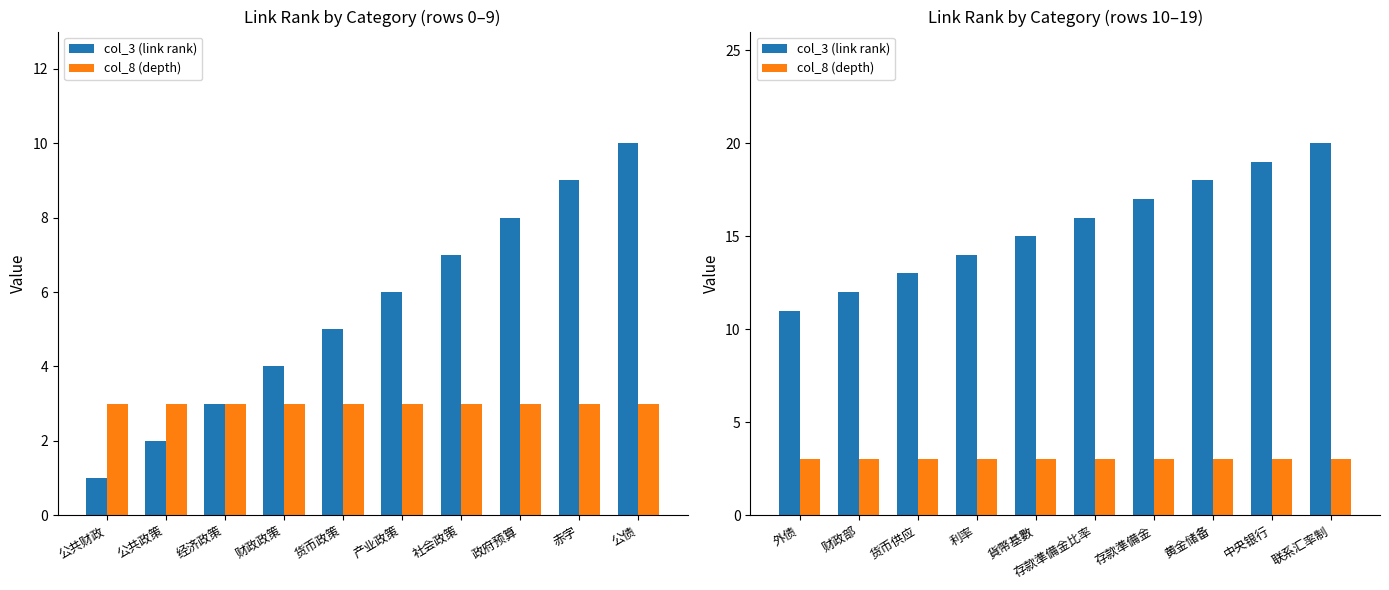

At which label does col_8 (depth) reach its peak?

外债